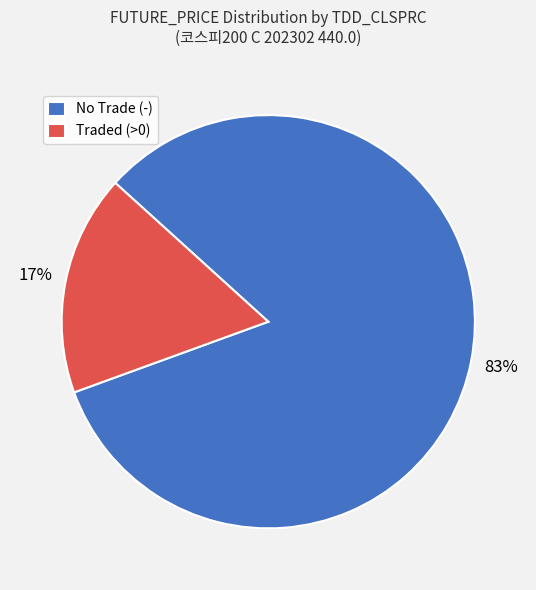

How many segments does this pie chart have?

2